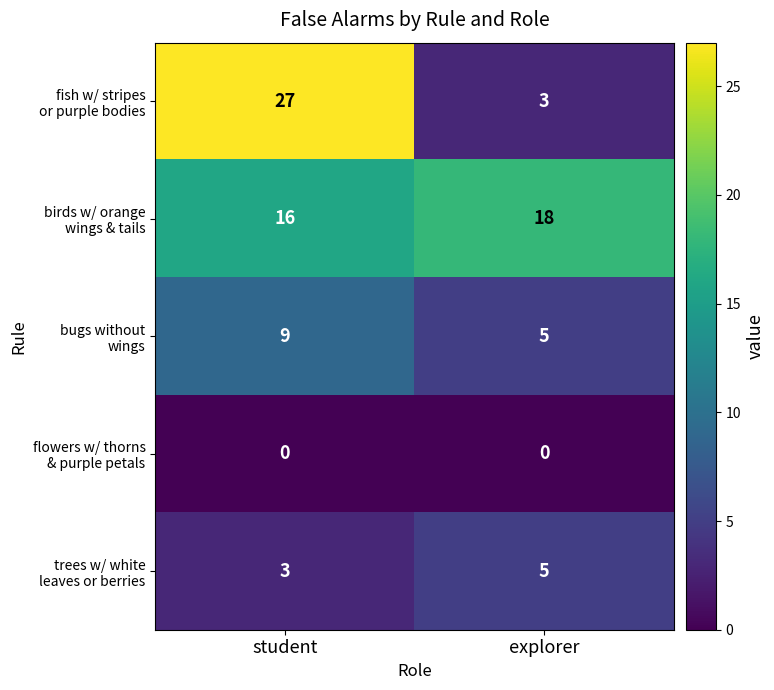

Count the number of data series in this chart.

5